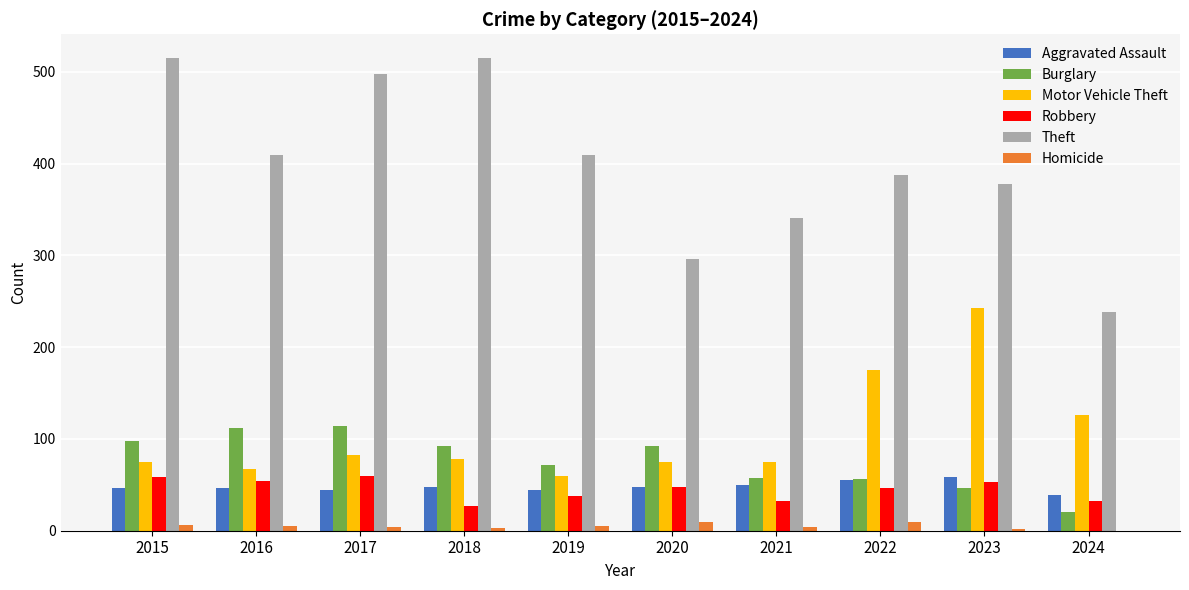

Are the bars horizontal?

No